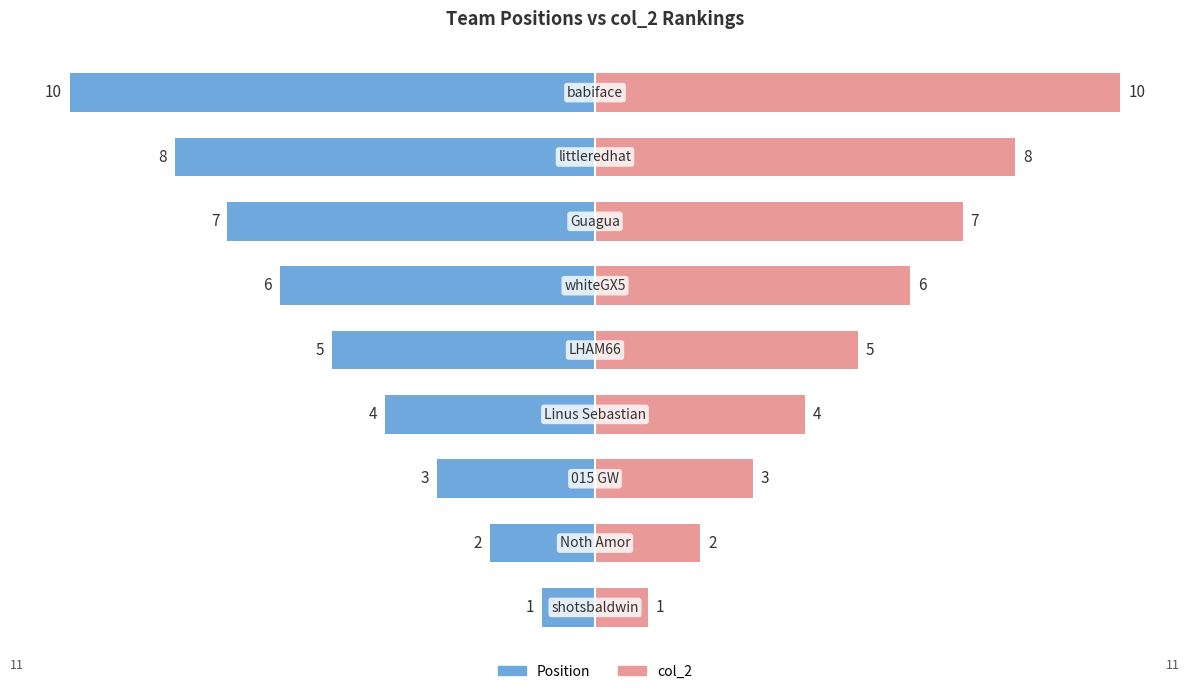

Rank the series at 6 from lowest to highest value.

Position, col_2